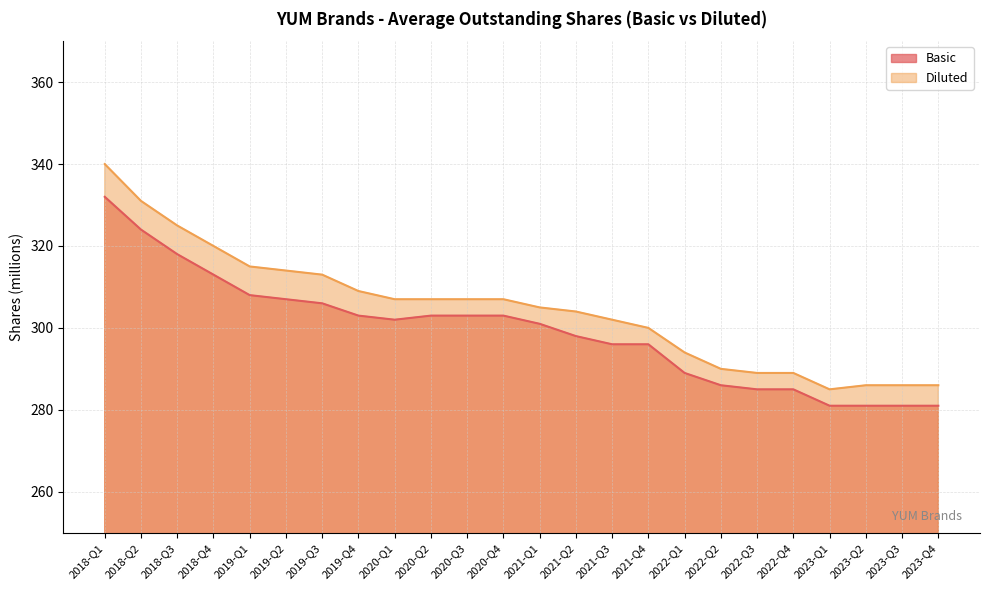

Does the chart display data point markers on the line(s)?

No